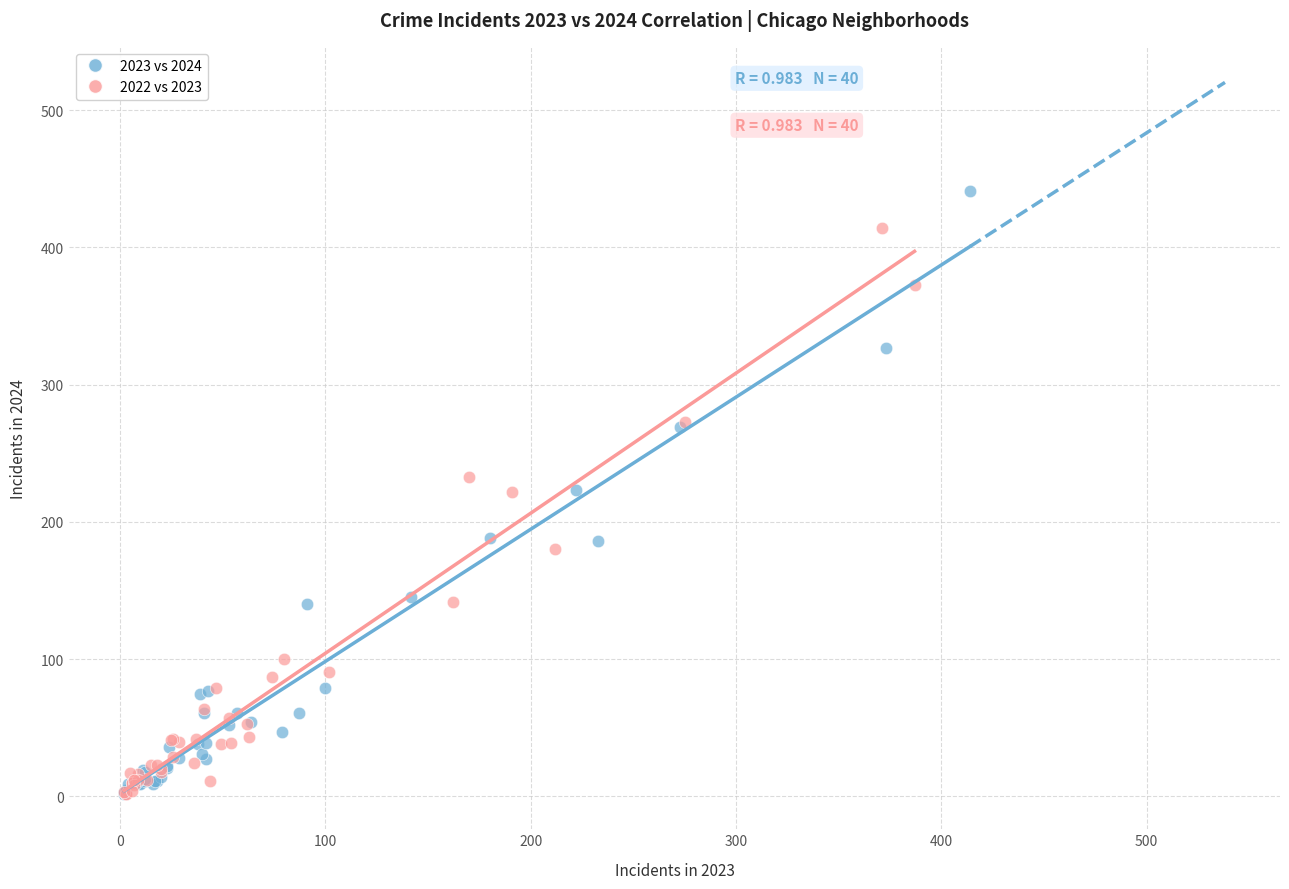

Which series contains the highest Y value?

2023 vs 2024